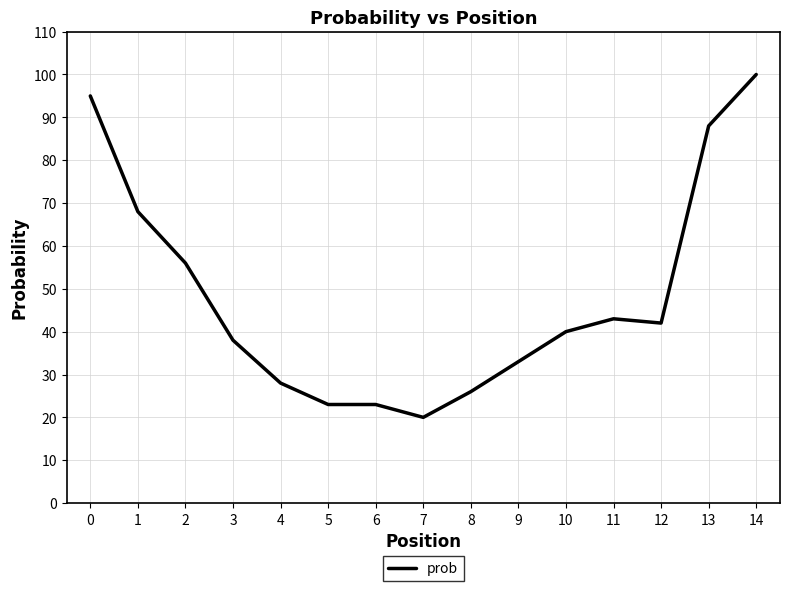

Is it true that the value at 2 is 20?

False